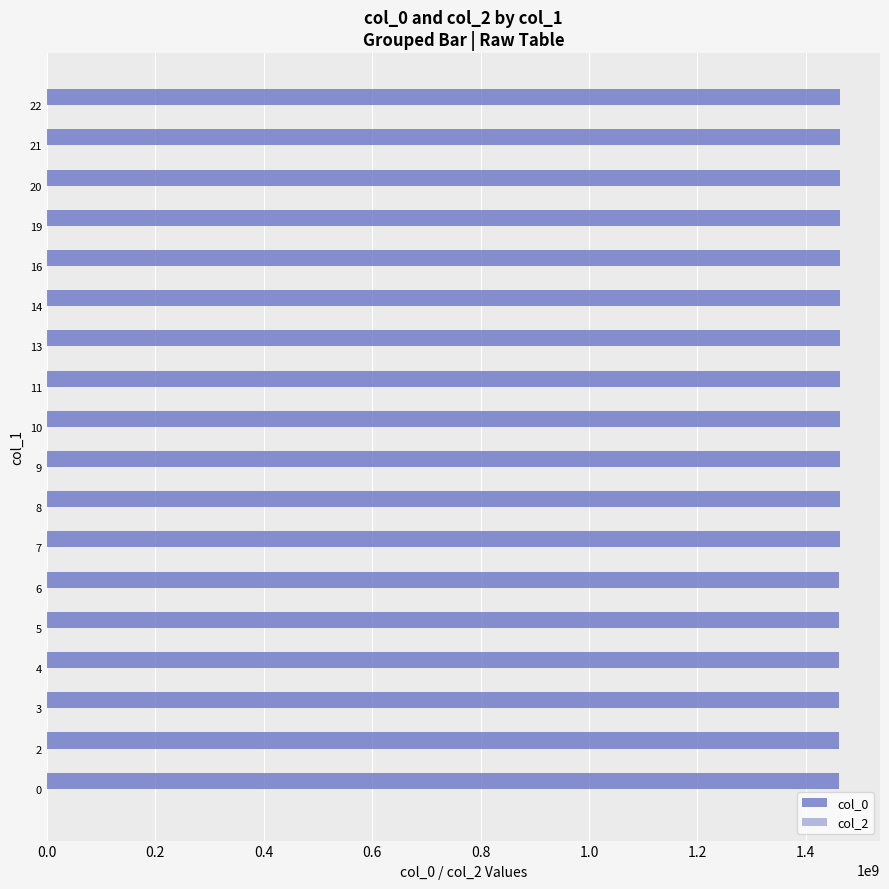

Which series has the largest total across all categories?

col_0